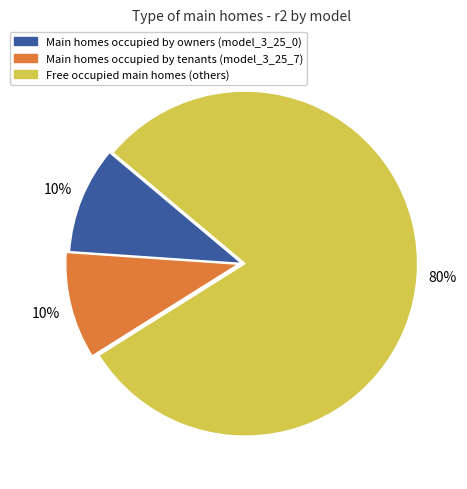

To the nearest percent, what is the average slice percentage?

33%